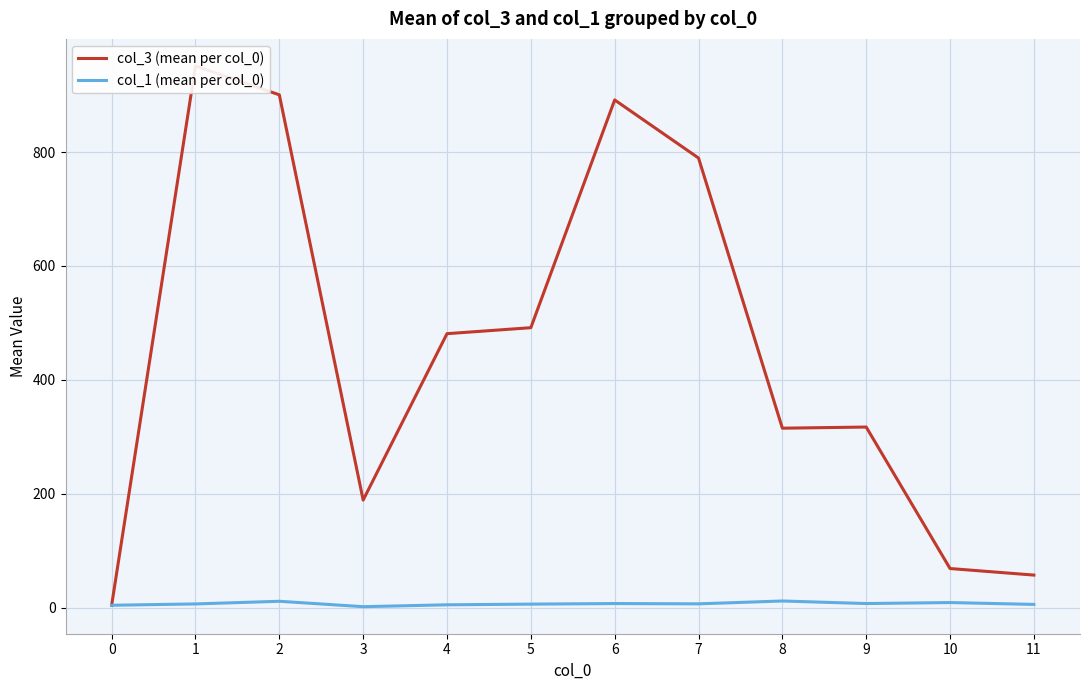

Reading left to right, list all the values displayed in this chart.

col_3 (mean per col_0): 4.0	951.2	900.5	188.8	481.0	491.5	891.5	789.5	315.0	317.0	68.5	57.0
col_1 (mean per col_0): 4.0	6.3	11.0	1.5	4.8	6.0	7.0	6.5	11.5	7.0	8.8	5.5